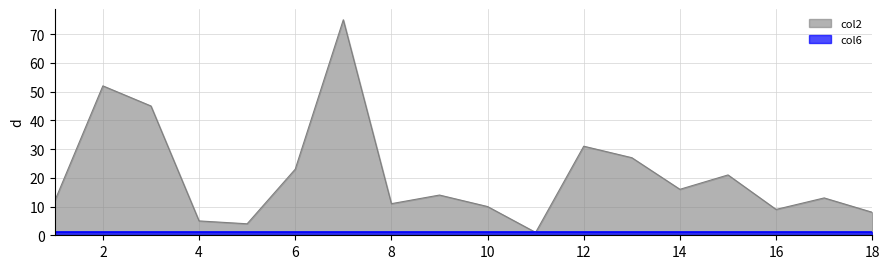

Which category has the highest value across all series?

7